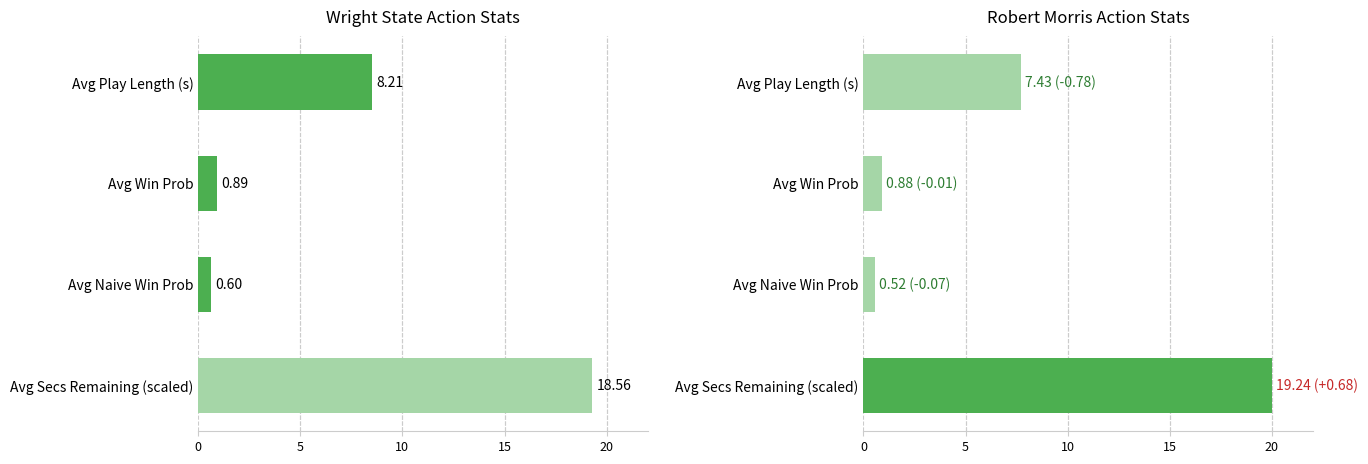

Rank the series by their maximum value, from lowest to highest.

Wright State, Robert Morris